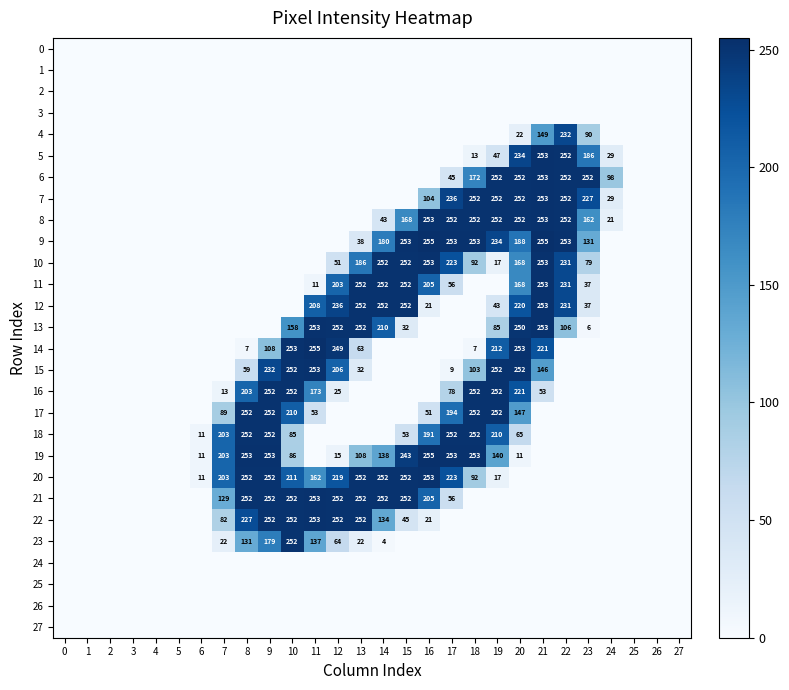

The value of 23 at 10 is 252. True or false?

True